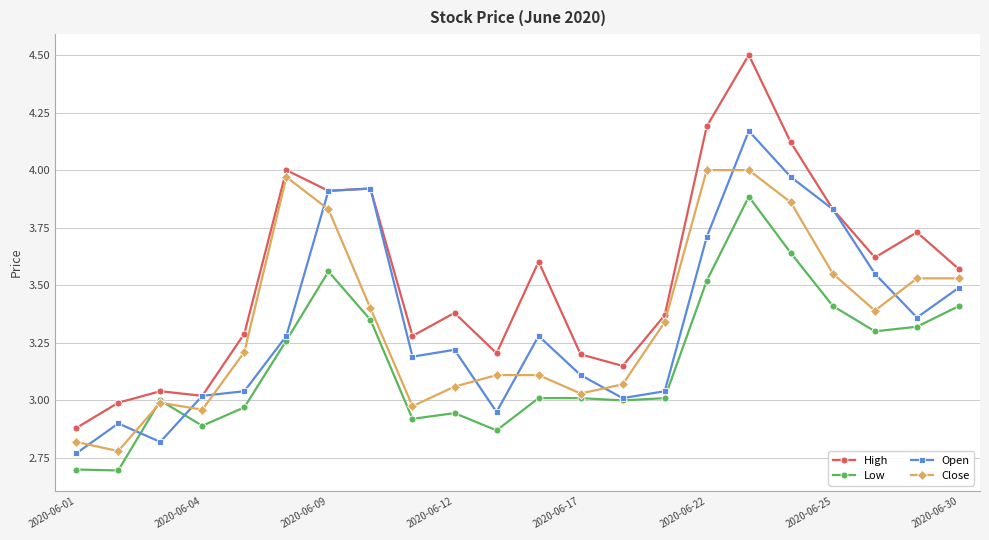

Is this an area chart (filled region under the line)?

No